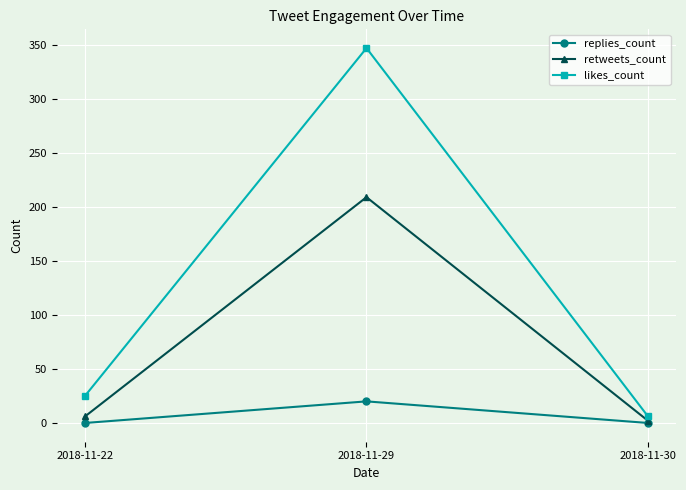

At which label does replies_count reach its peak?

2018-11-29